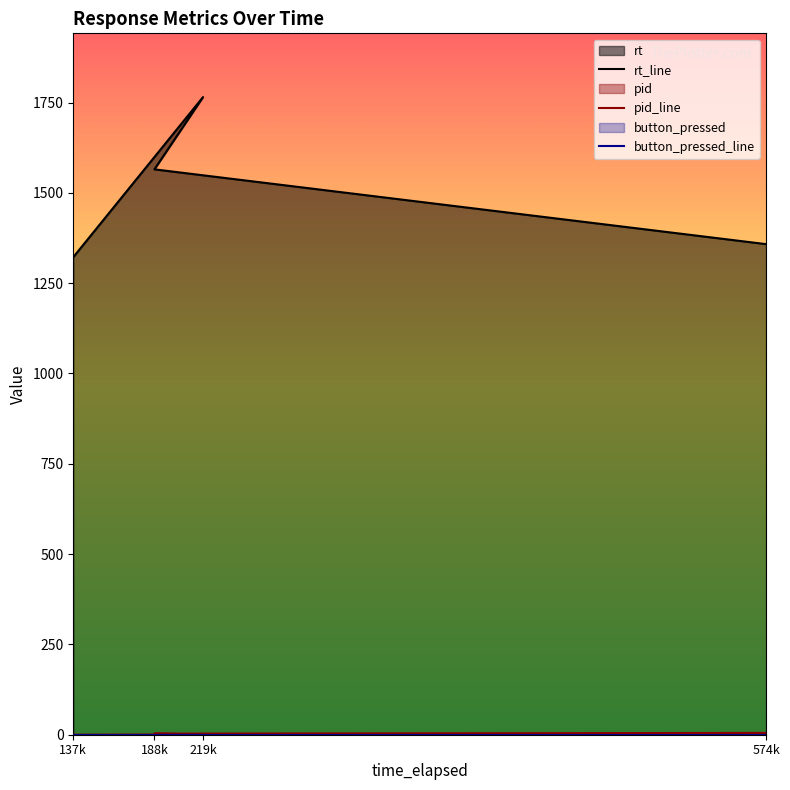

At 188k, list the series in order from largest to smallest.

rt_line, pid_line, button_pressed_line